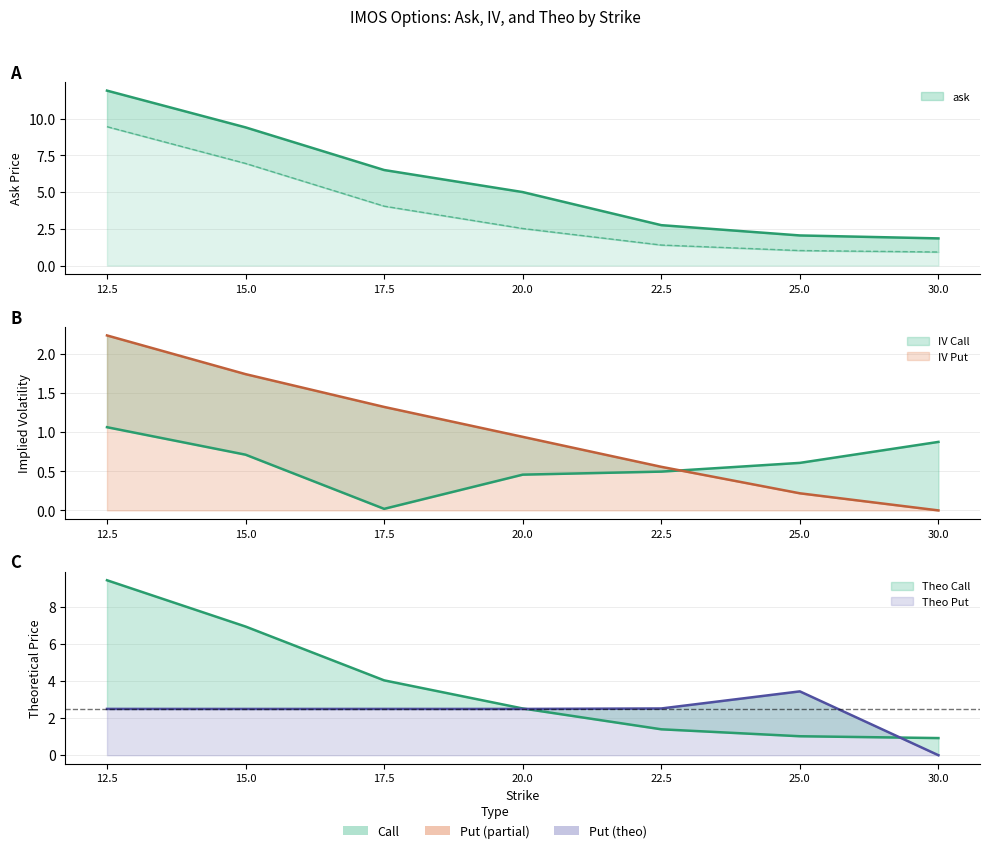

How many lines are shown in the chart?

5